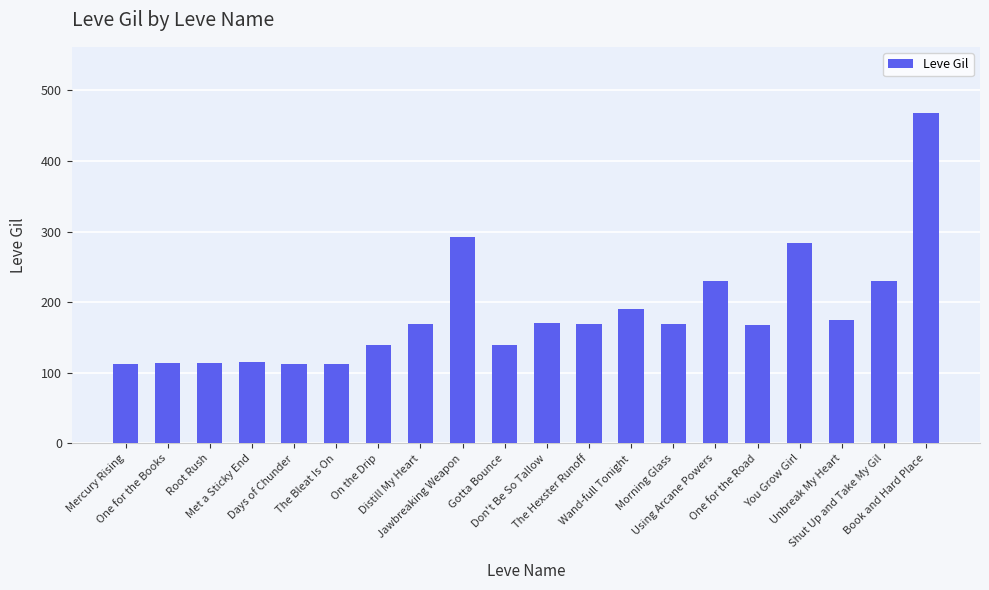

Approximately how many times larger is the value at On the Drip compared to Wand-full Tonight?

0.7